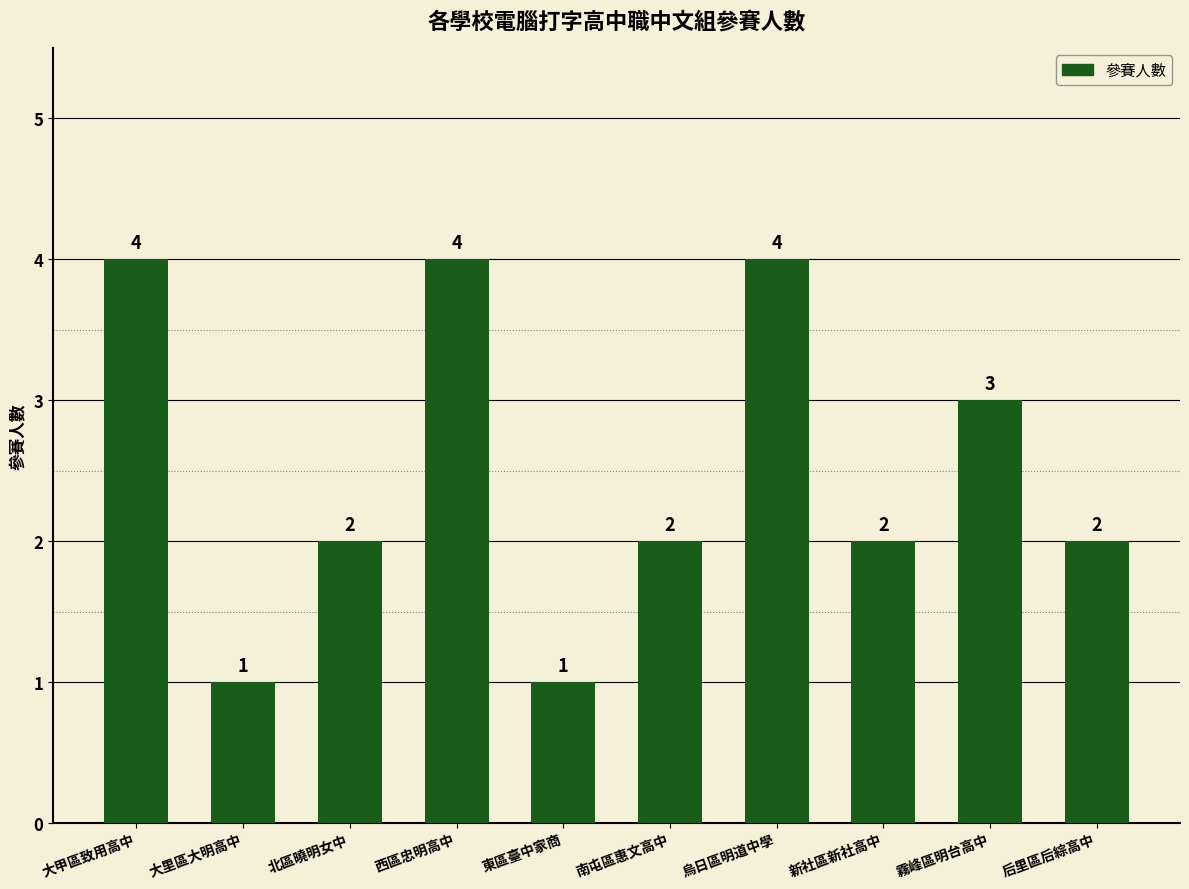

What is the difference between the maximum and minimum values?

3